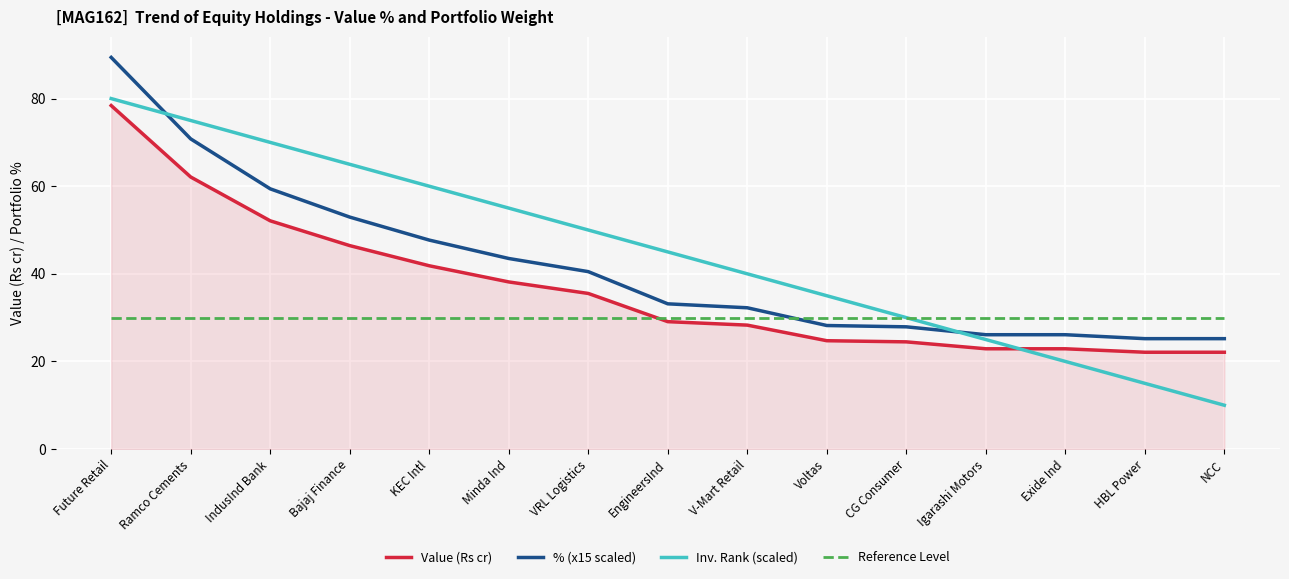

What is the maximum value shown in the chart?

89.4